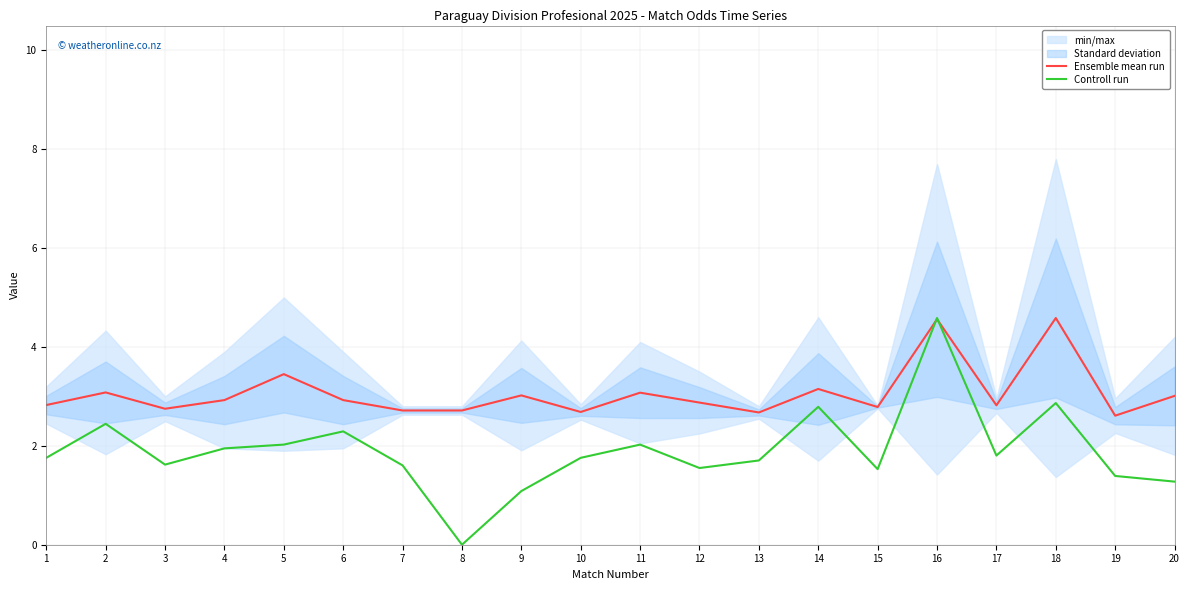

At which category is the sum across all series the highest?

16